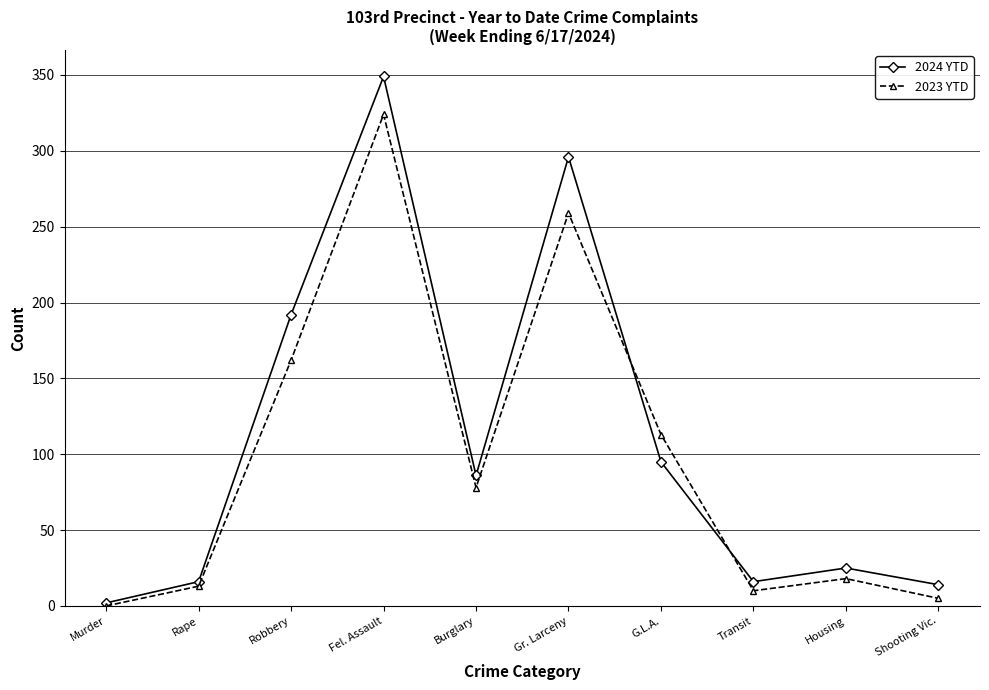

How many values in 2023 YTD are above zero?

9